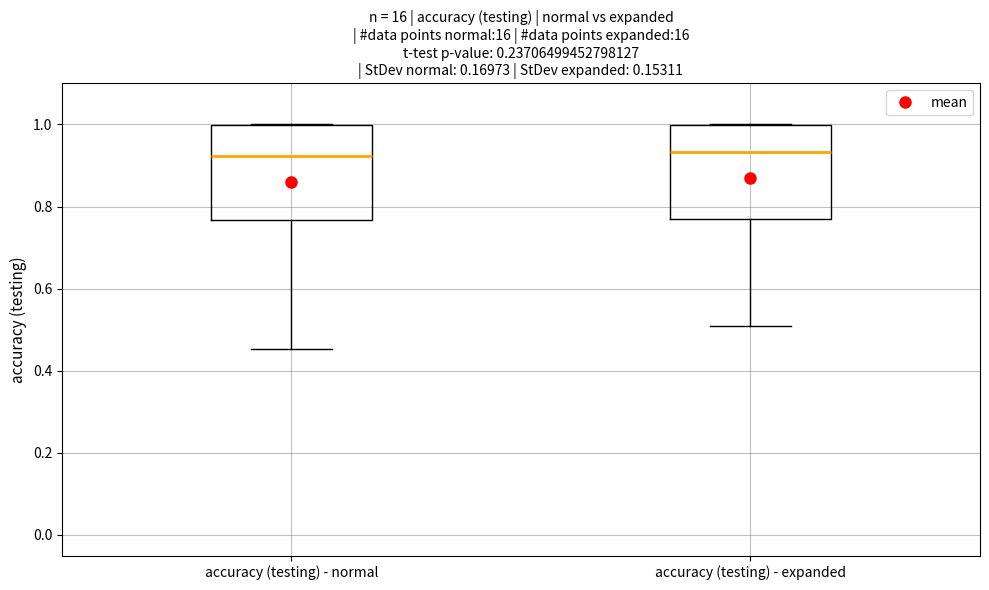

Reading left to right, read every box against the y-axis: the position of its median line, the range the box covers, and the ends of its whiskers. The values are not printed on the chart, so give them approximately, as read against the axis.

accuracy (testing) - normal: median 0.92, box 0.76 to 1.00, whiskers 0.46 to 1.00
accuracy (testing) - expanded: median 0.94, box 0.78 to 1.00, whiskers 0.50 to 1.00